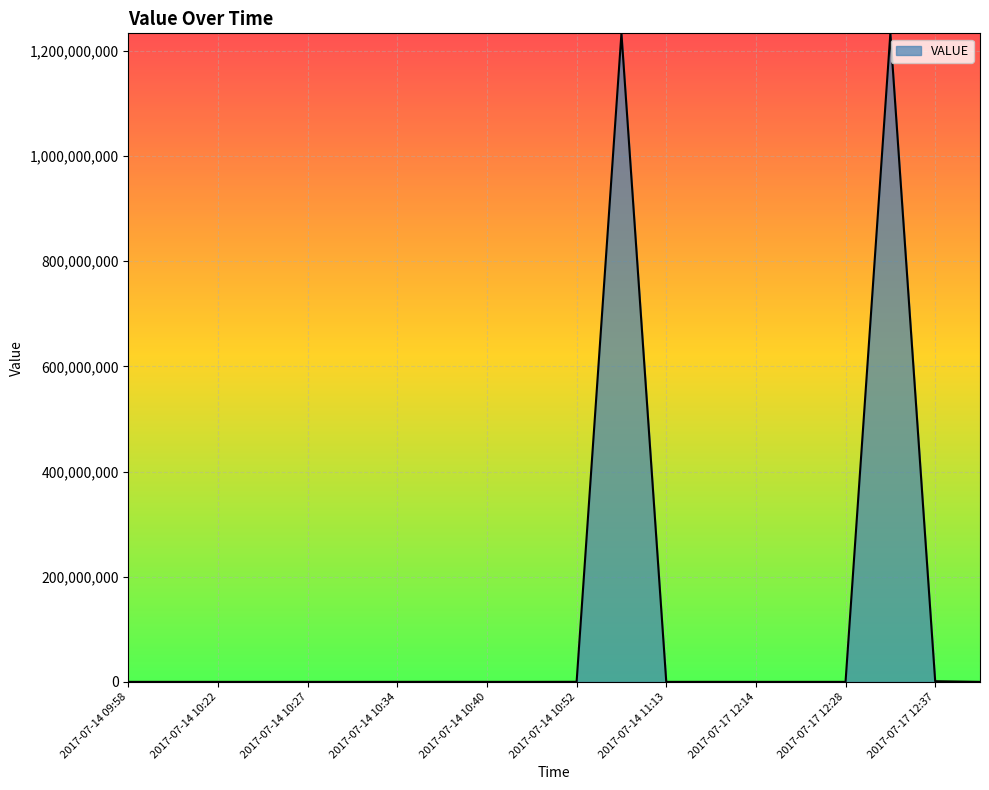

How many categories are shown in the chart?

20